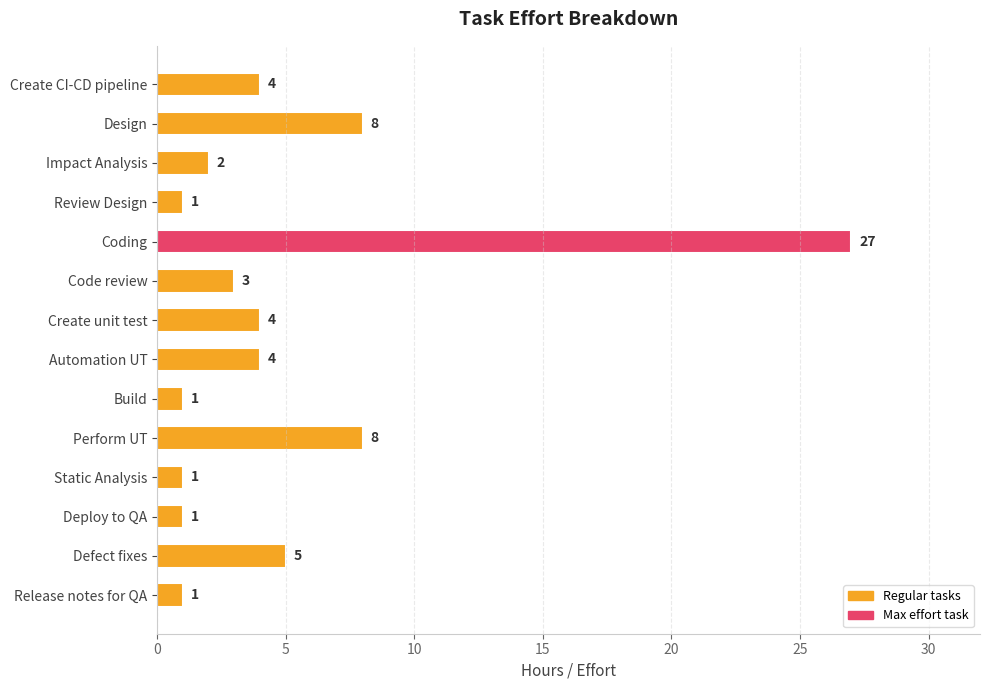

Between Coding and Create CI-CD pipeline, which is larger?

Coding